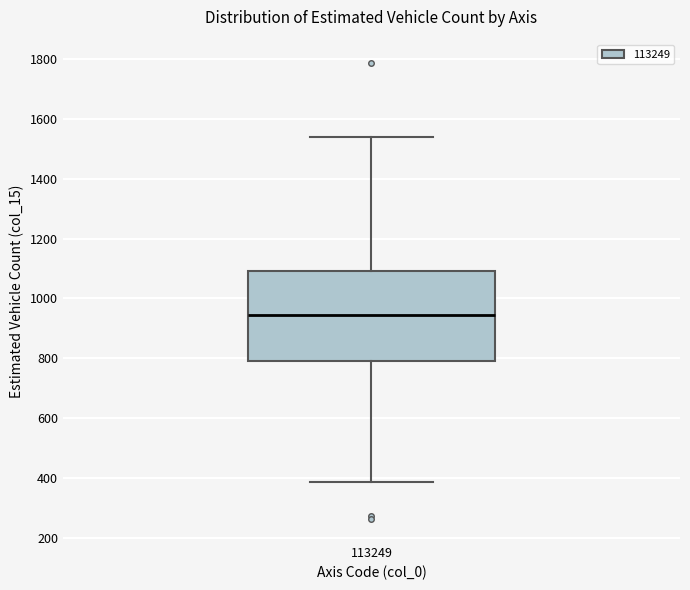

Where is the upper edge of the box at x = 113249 on the y-axis? The values are not printed on the chart, so give them approximately, as read against the axis.

1100